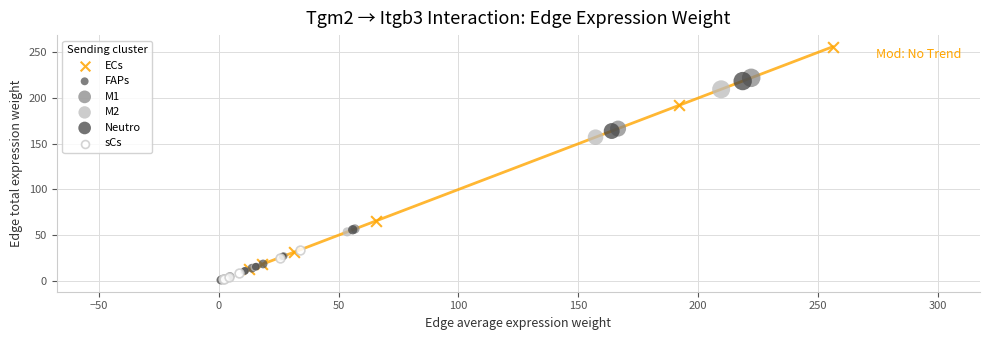

Which series reaches the maximum Y coordinate?

ECs